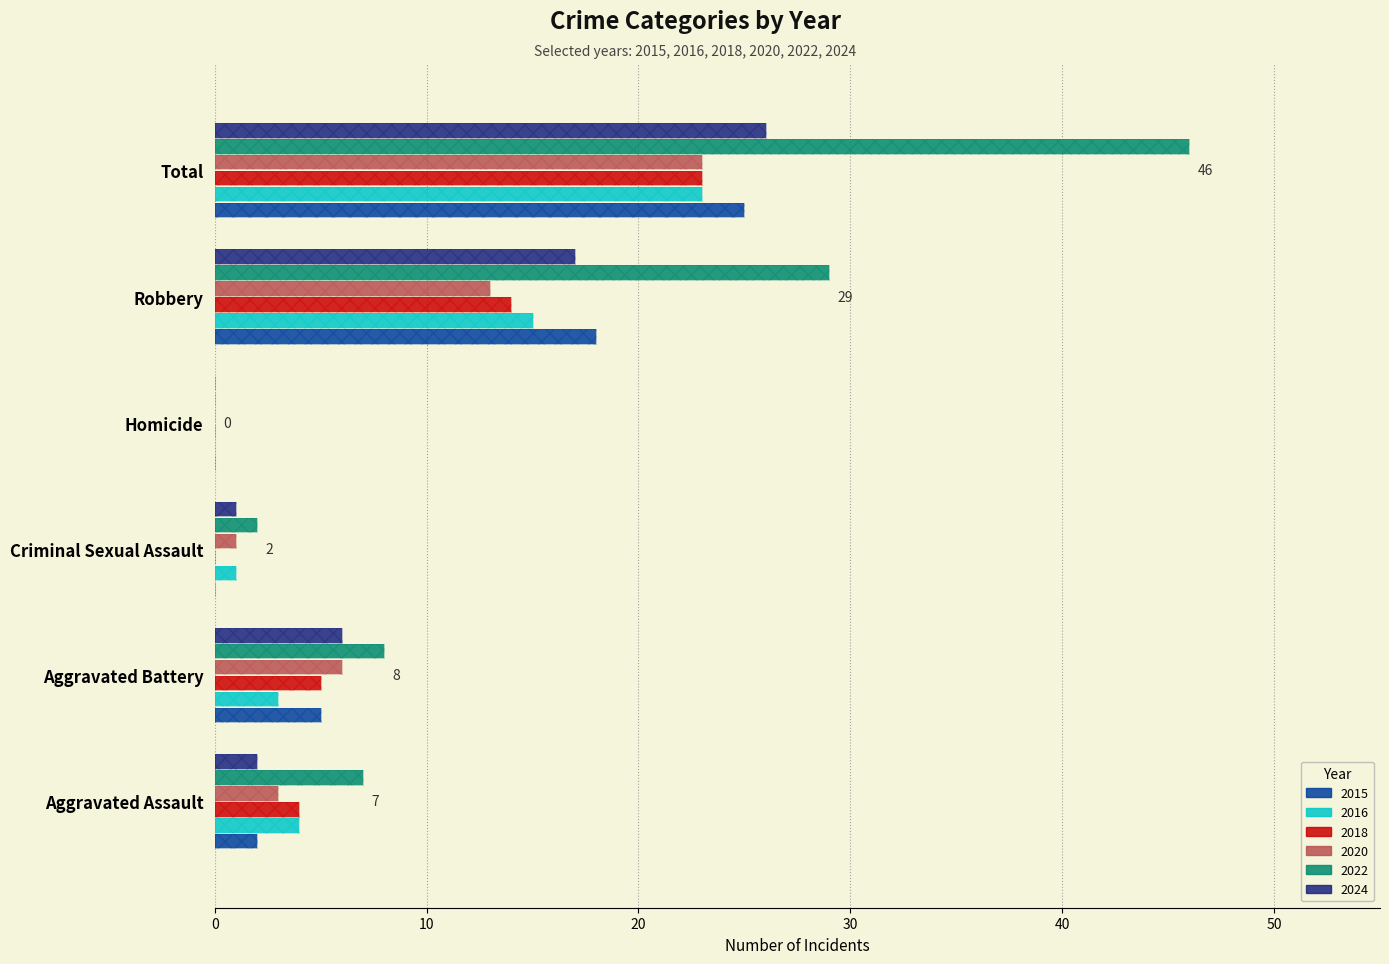

What are all the series names shown in the legend?

2015, 2016, 2018, 2020, 2022, 2024